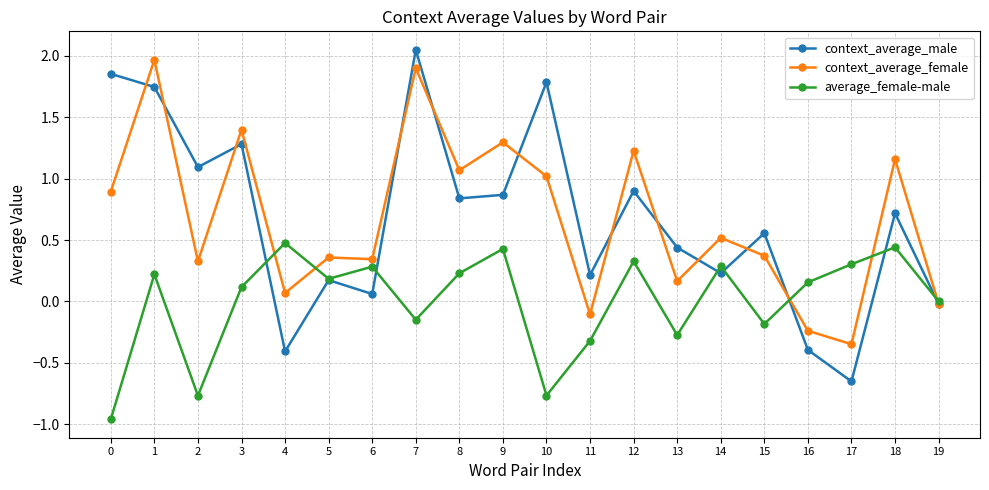

How many data points in context_average_male are less than 0?

4